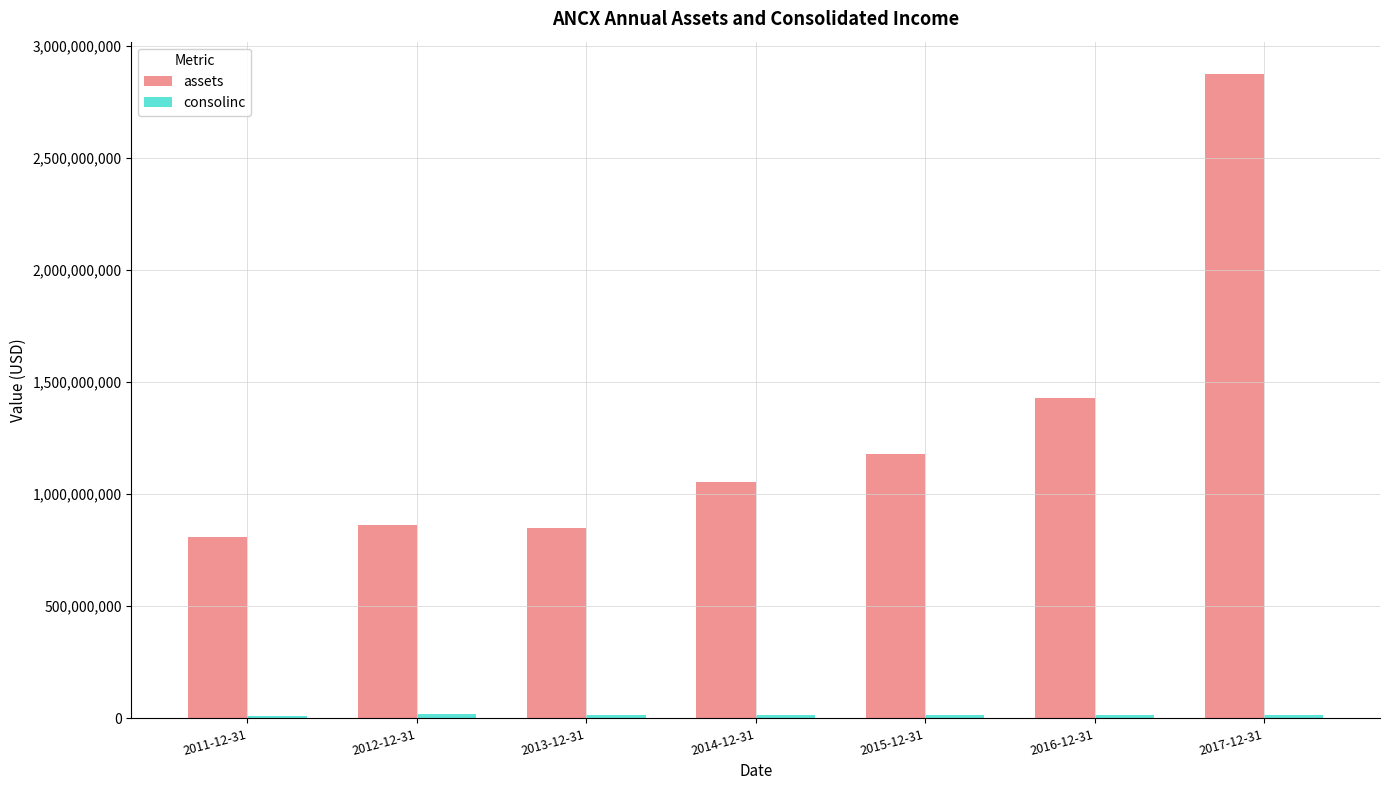

What is the lowest value of the assets series?

809758000